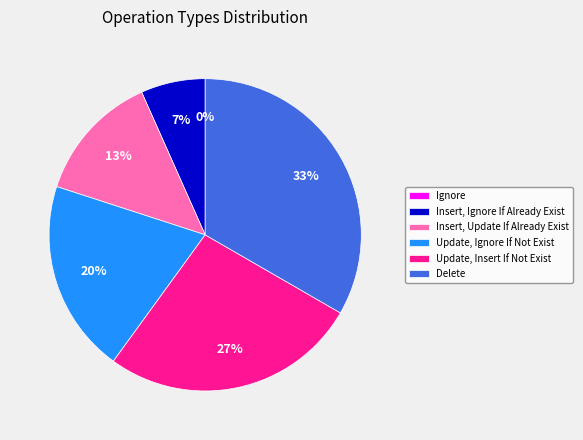

To the nearest percent, what is the difference between the largest and smallest slice percentages?

33%